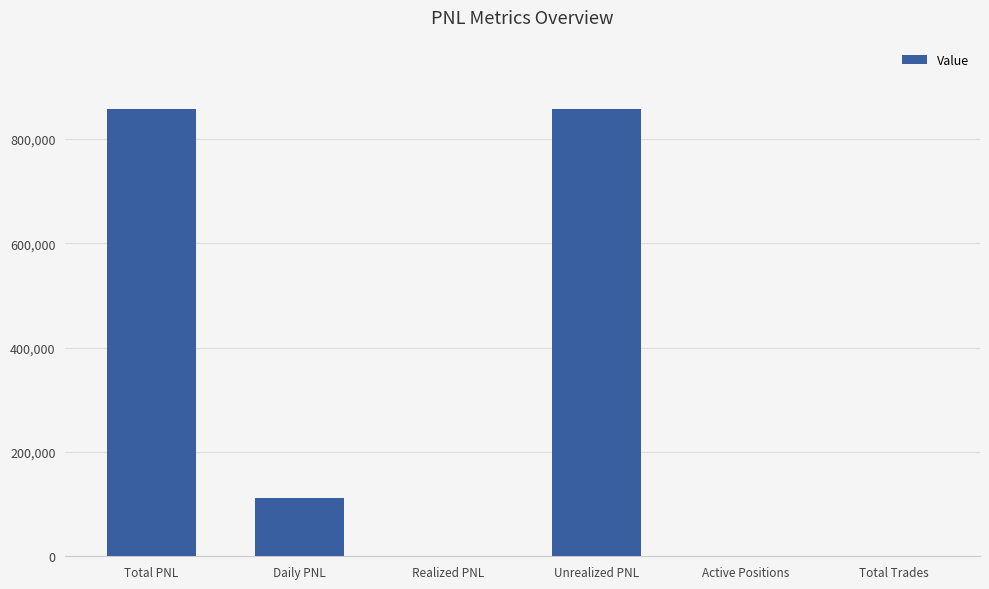

Is it true that the value at Realized PNL is 0.0?

True